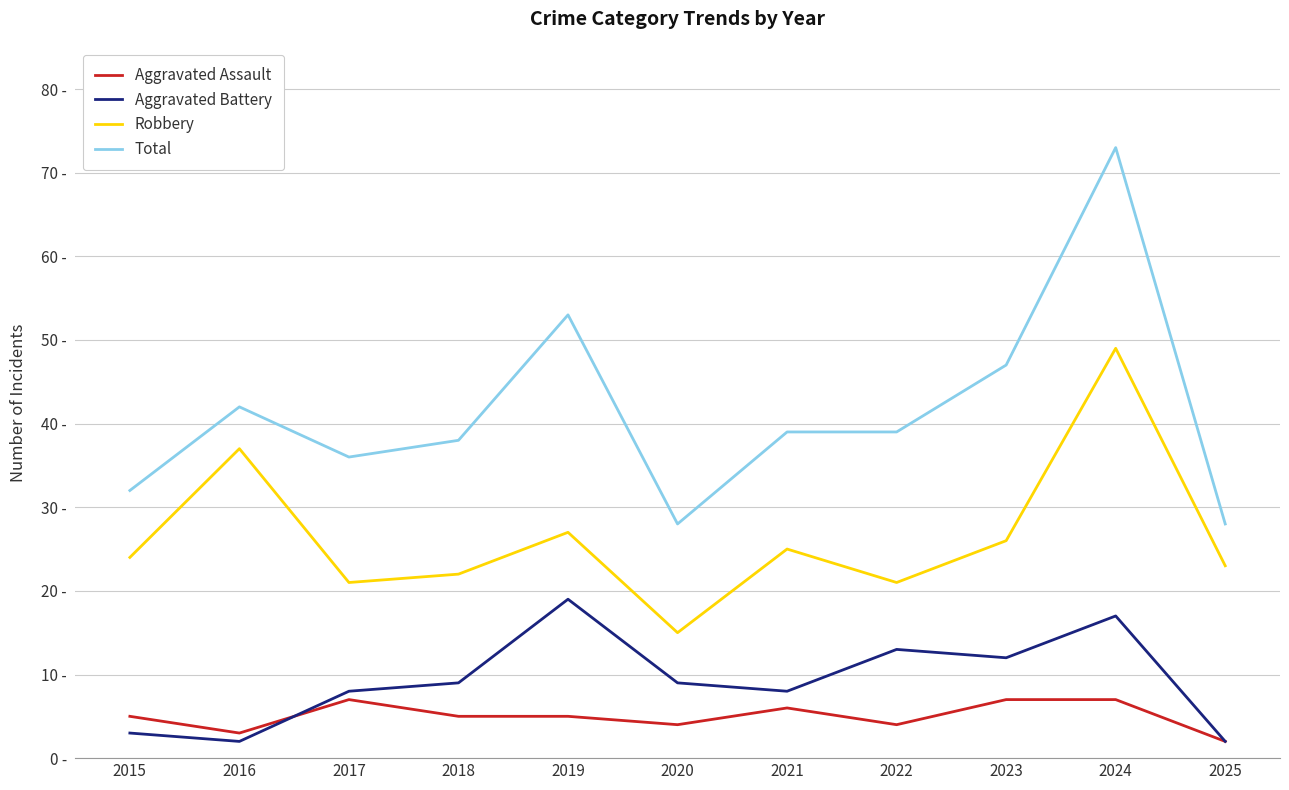

Does the chart have visible grid lines?

Yes